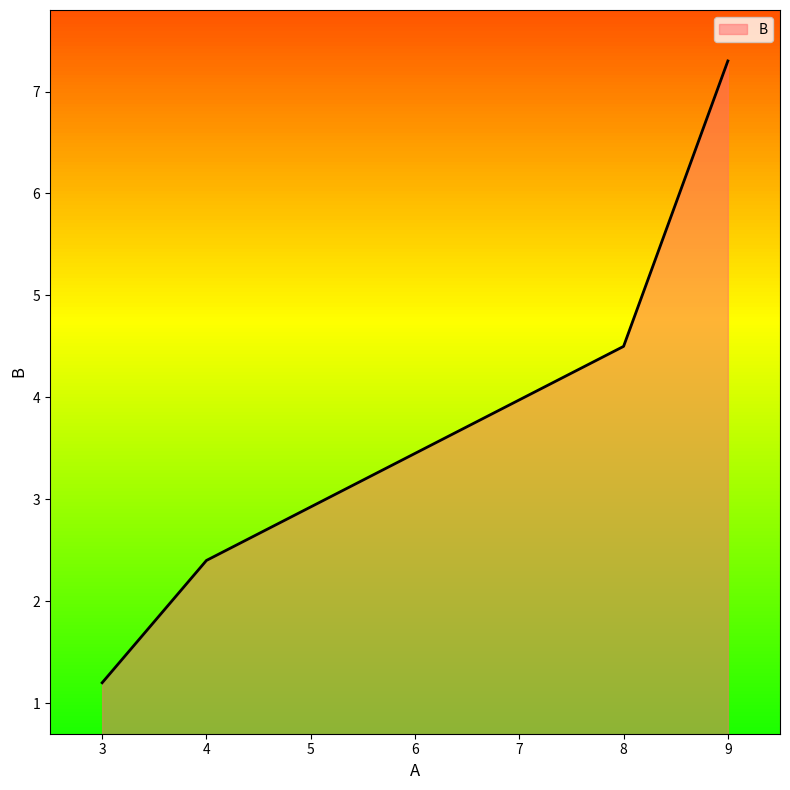

Reading left to right, transcribe all the data shown in this chart.

1.2	2.4	4.5	7.3